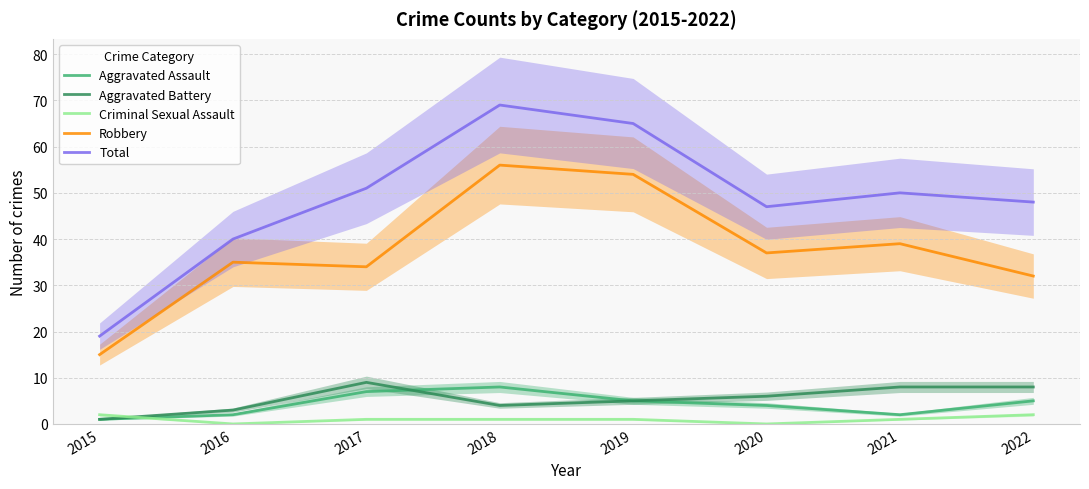

Reading right to left, list all the values displayed in this chart.

Aggravated Assault: 2022=5	2021=2	2020=4	2019=5	2018=8	2017=7	2016=2	2015=1
Aggravated Battery: 2022=8	2021=8	2020=6	2019=5	2018=4	2017=9	2016=3	2015=1
Criminal Sexual Assault: 2022=2	2021=1	2020=0	2019=1	2018=1	2017=1	2016=0	2015=2
Robbery: 2022=32	2021=39	2020=37	2019=54	2018=56	2017=34	2016=35	2015=15
Total: 2022=48	2021=50	2020=47	2019=65	2018=69	2017=51	2016=40	2015=19